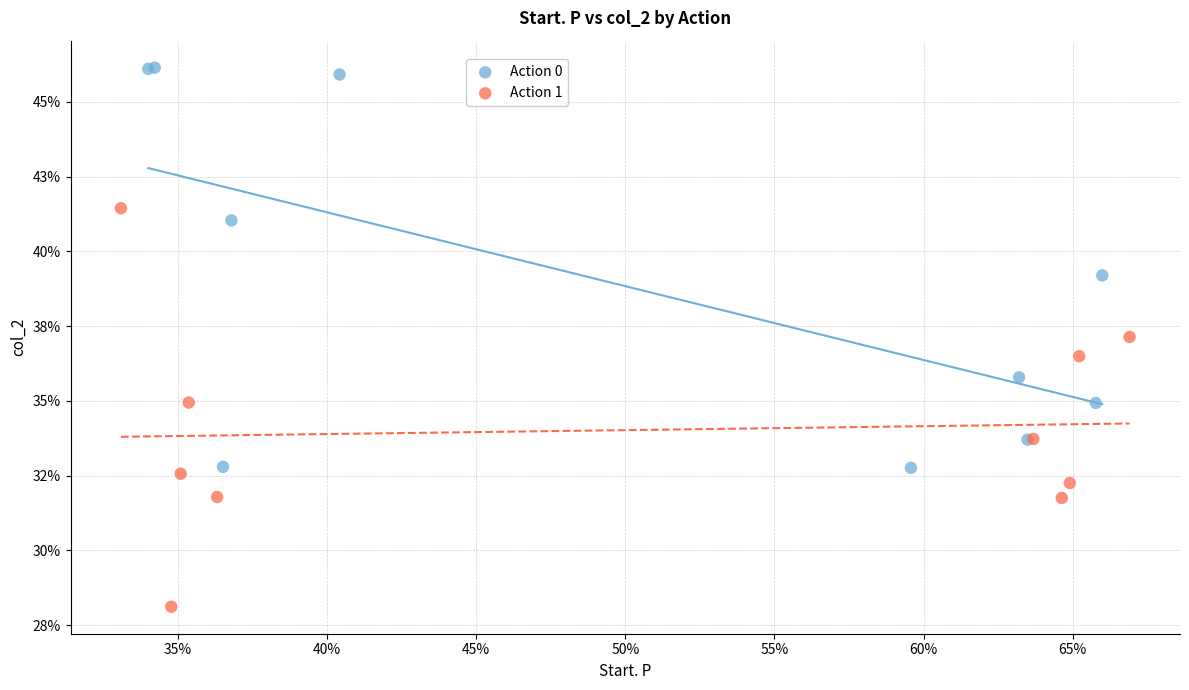

What are all the series names shown in the legend?

Action 0, Action 1